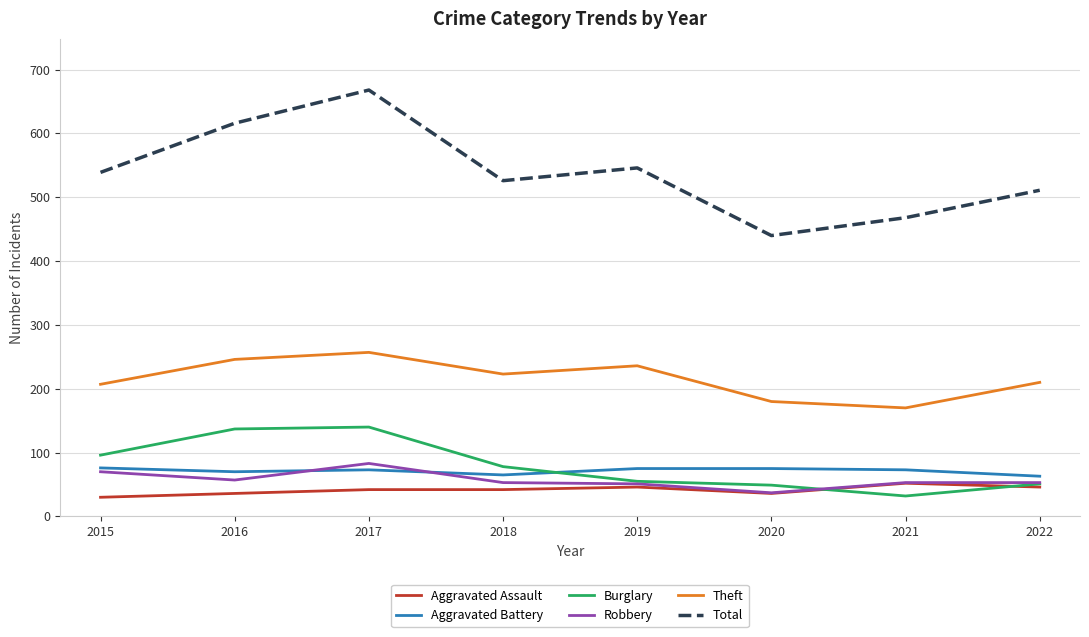

The Aggravated Assault series shows 46 at 2019. True or false?

True